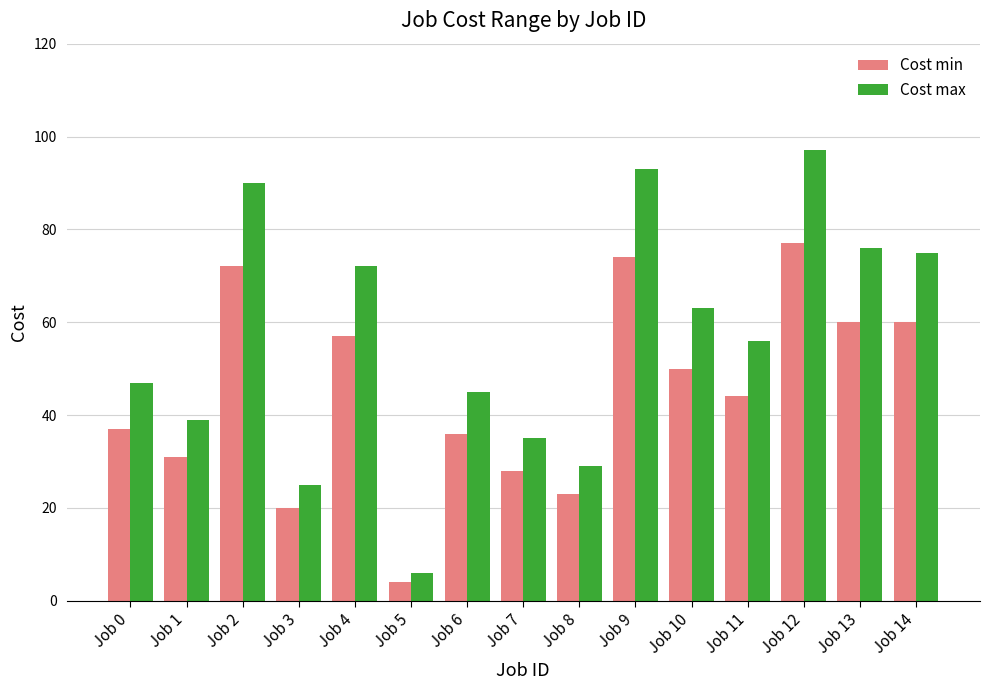

What is the spread (max minus min) of values at Job 0?

10